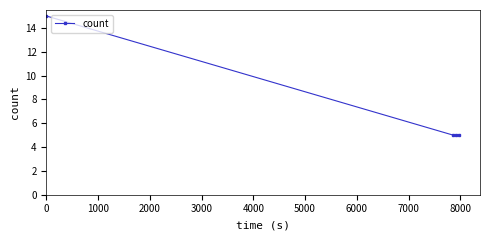

How many lines are shown in the chart?

1